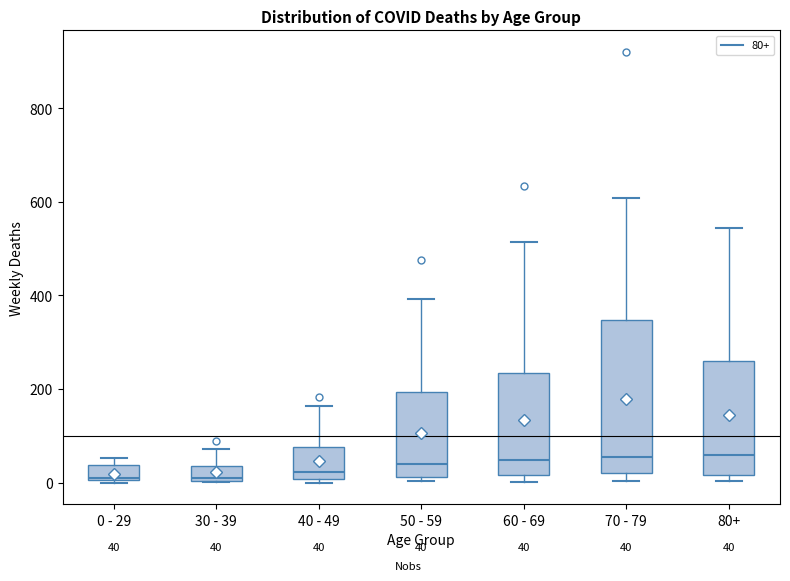

Which box is the tallest, from its lower edge to its upper edge?

70 - 79